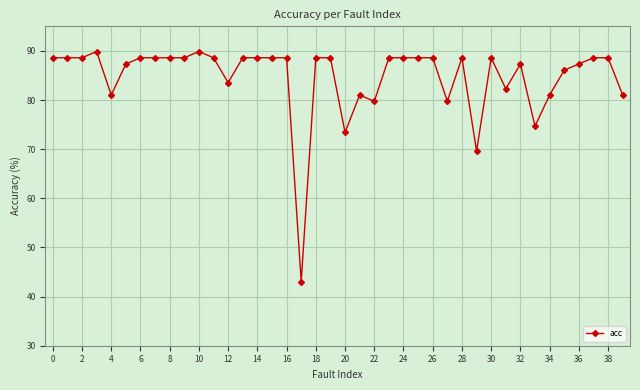

Reading left to right, what are all the values shown in this chart?

88.6	88.6	88.6	89.9	81.0	87.3	88.6	88.6	88.6	88.6	89.9	88.6	83.5	88.6	88.6	88.6	88.6	43.0	88.6	88.6	73.4	81.0	79.7	88.6	88.6	88.6	88.6	79.7	88.6	69.6	88.6	82.3	87.3	74.7	81.0	86.1	87.3	88.6	88.6	81.0